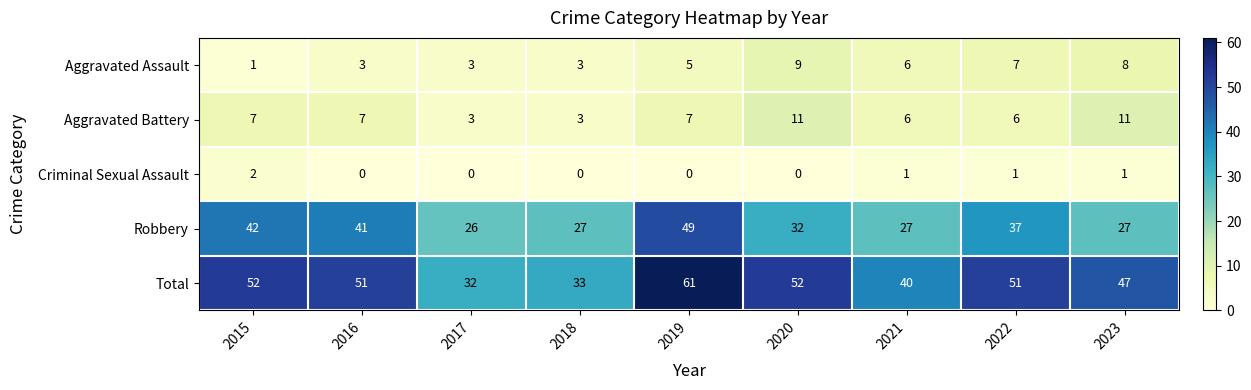

Which series has the largest range (max minus min)?

Total